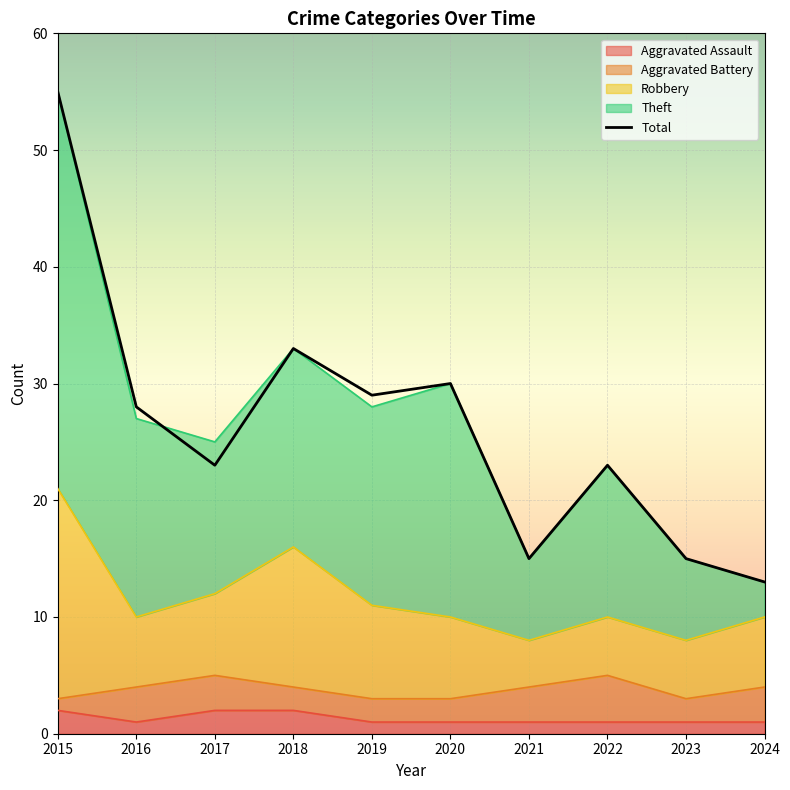

Rank the categories by Aggravated Assault value from highest to lowest.

2015, 2017, 2018, 2016, 2019, 2020, 2021, 2022, 2023, 2024